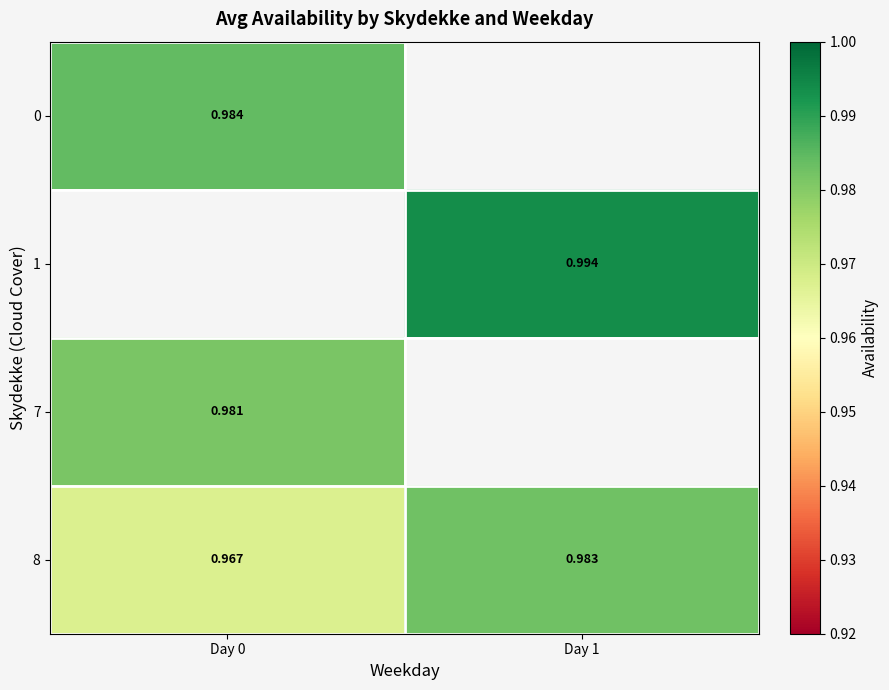

True or false: 7 has a value of 1.7 at Day 0.

False